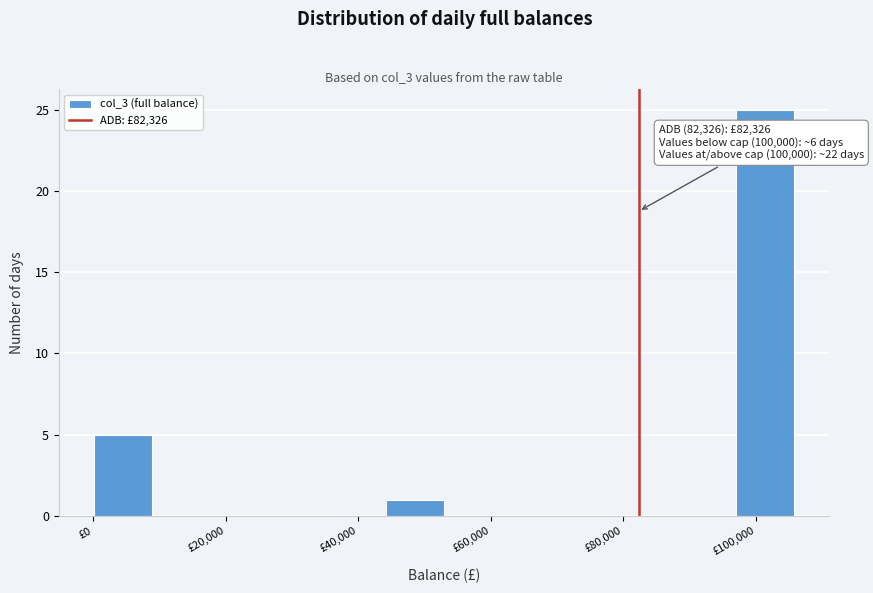

Over which range of the x-axis is the bar tallest?

96000 to 106000